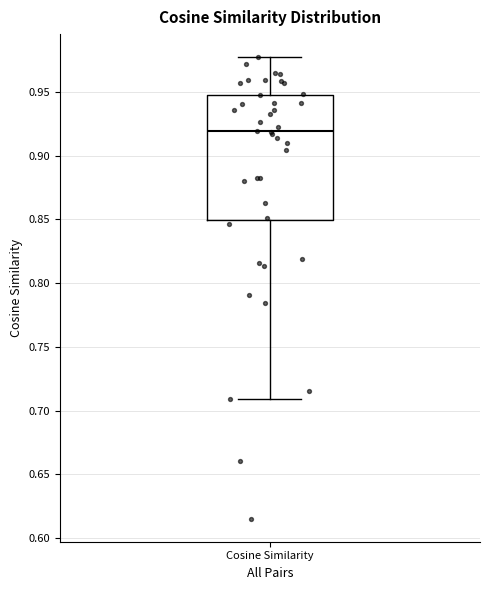

Where does the lower whisker of the box for Cosine Similarity end on the y-axis? The values are not printed on the chart, so give them approximately, as read against the axis.

0.710